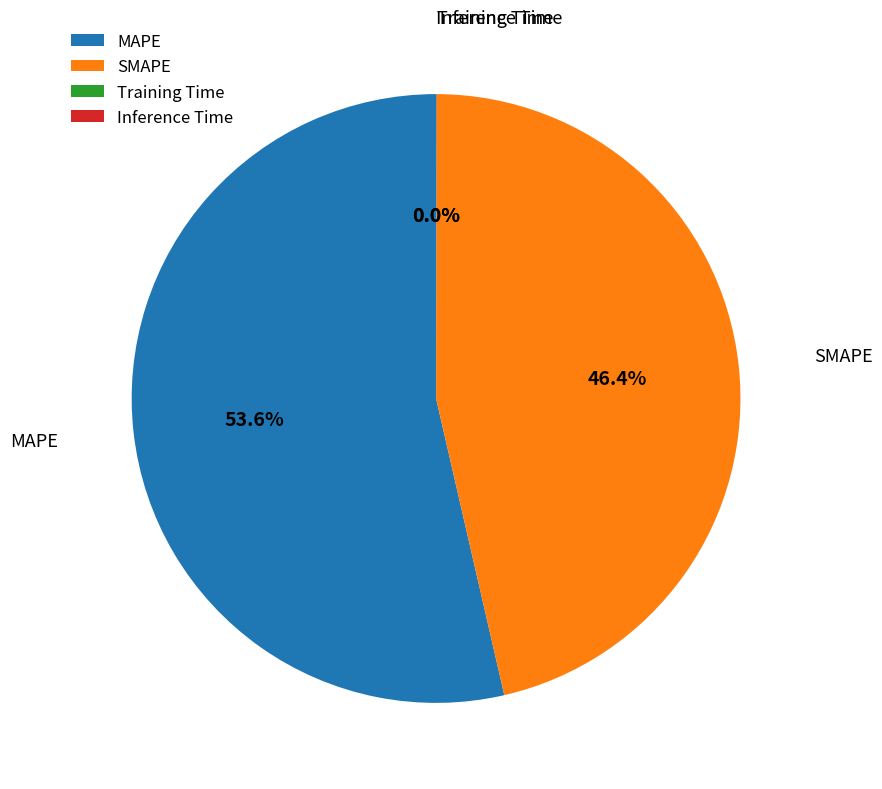

What is the majority slice?

MAPE